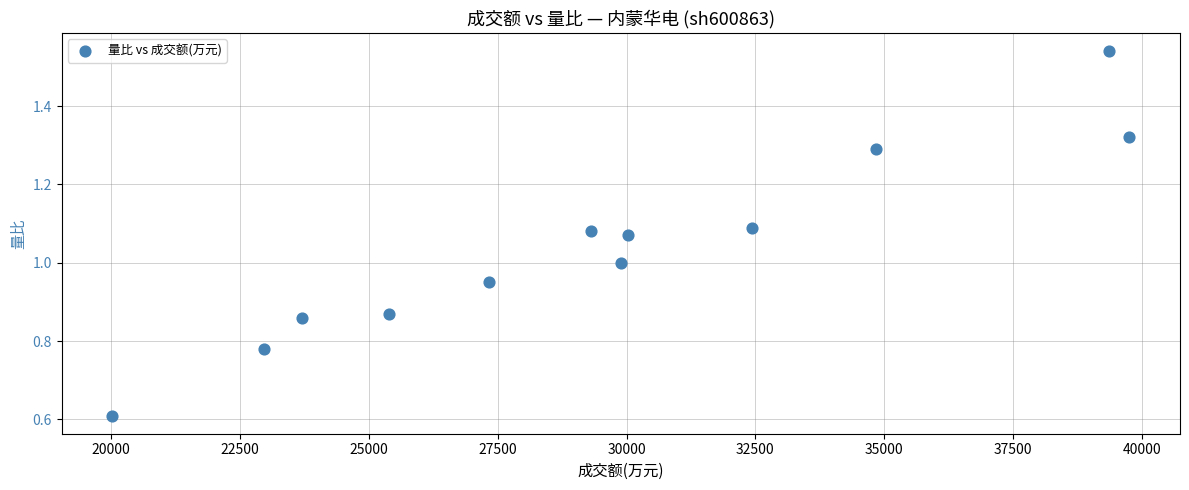

What is the average X value?

29585.2